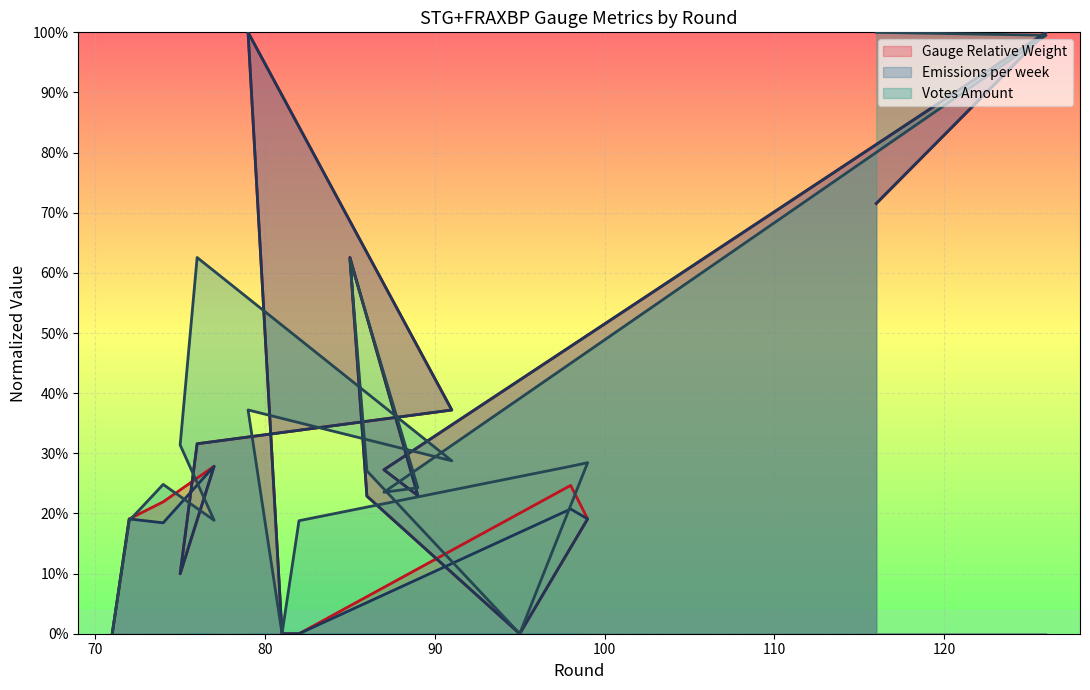

What is the label of the 5th point from the right?

82